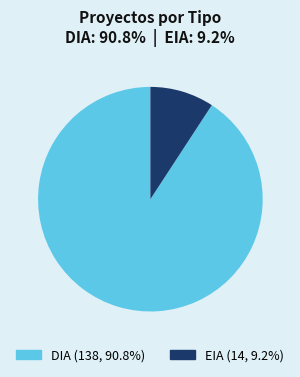

What is the largest slice in the pie chart?

DIA